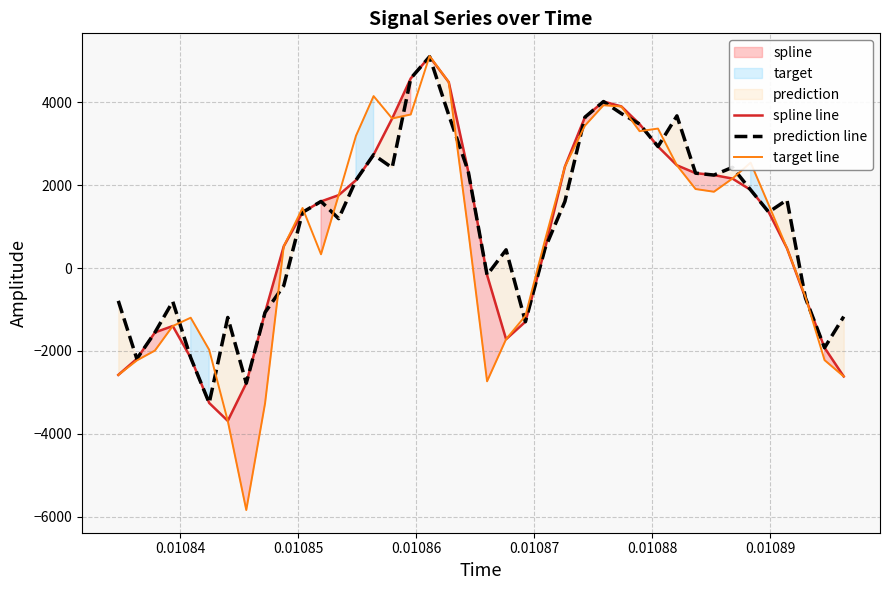

Is the value of spline line at 31 greater than the value of target line at 36?

Yes